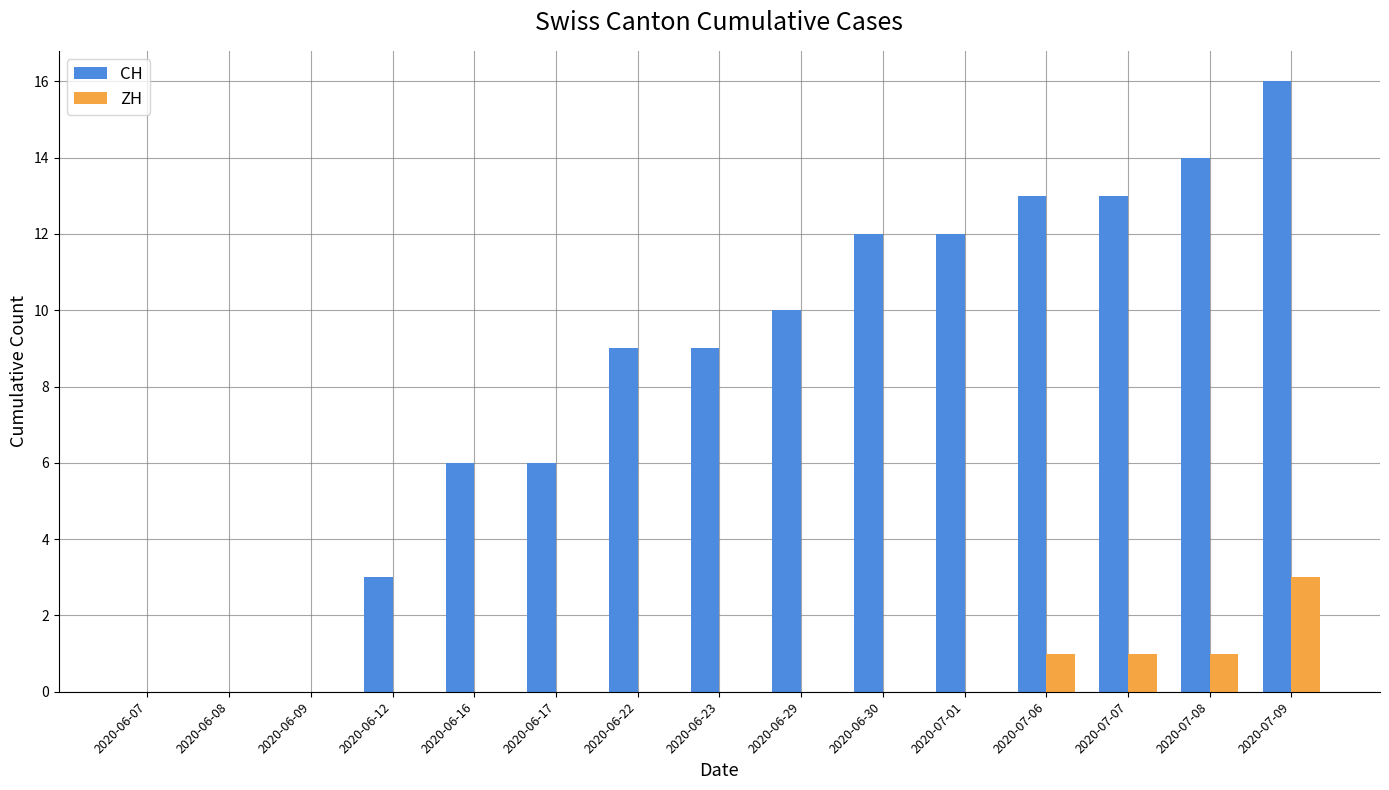

What is the sum of all CH values?

123